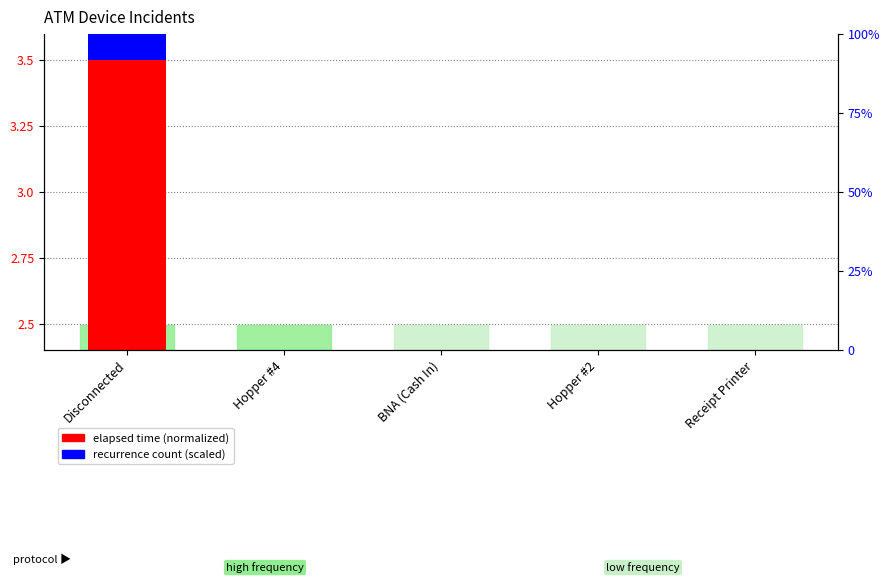

What is the difference between the second highest and minimum values in the elapsed time (normalized) series?

0.1